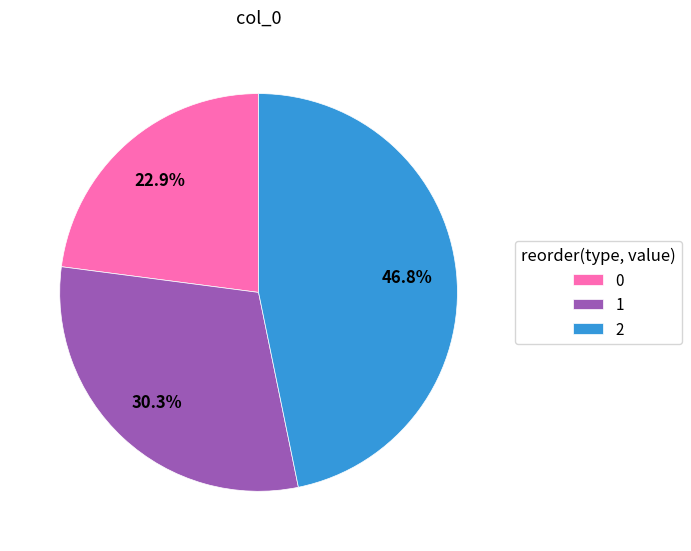

Rank the categories by value from lowest to highest.

0, 1, 2